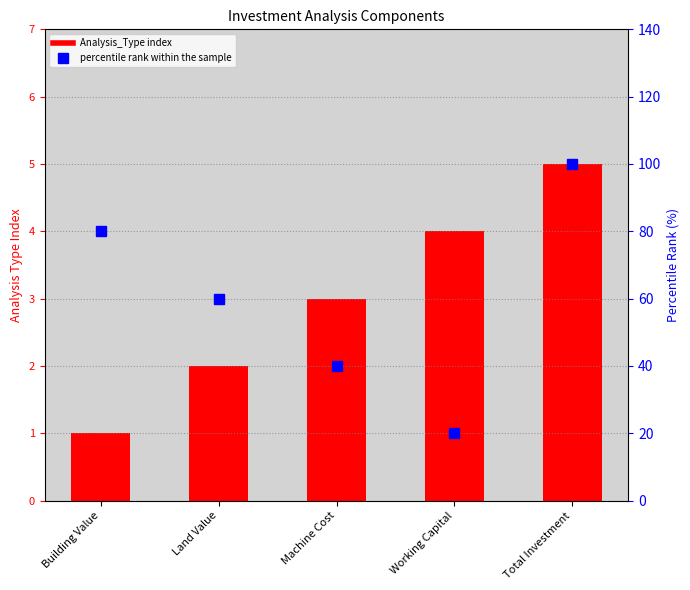

Where is Analysis_Type nearest to the value 3?

Machine Cost